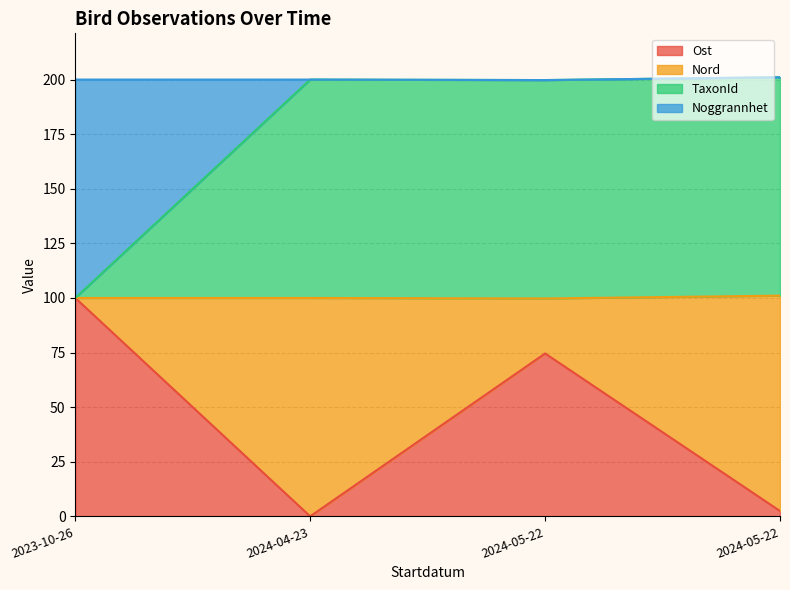

List the labels in order of TaxonId value, smallest first.

2023-10-26, 2024-05-22, 2024-04-23, 2024-05-22